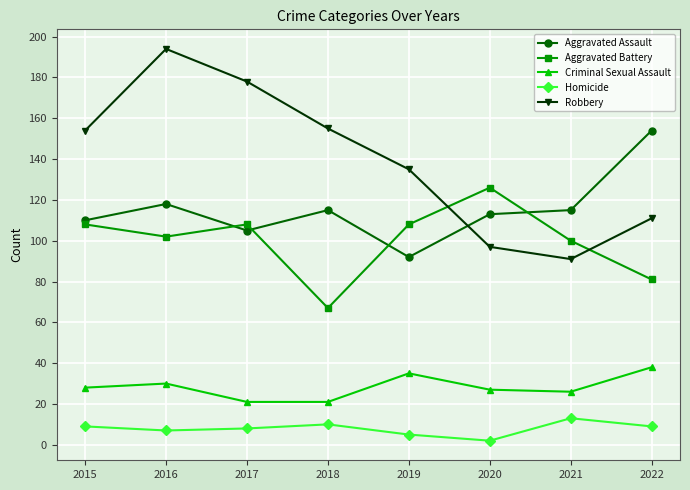

Where is the first local maximum for Aggravated Battery?

2017